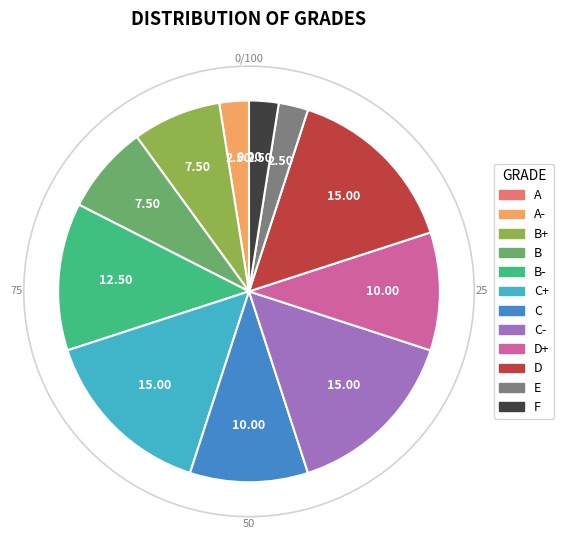

Does any single category account for the majority?

No